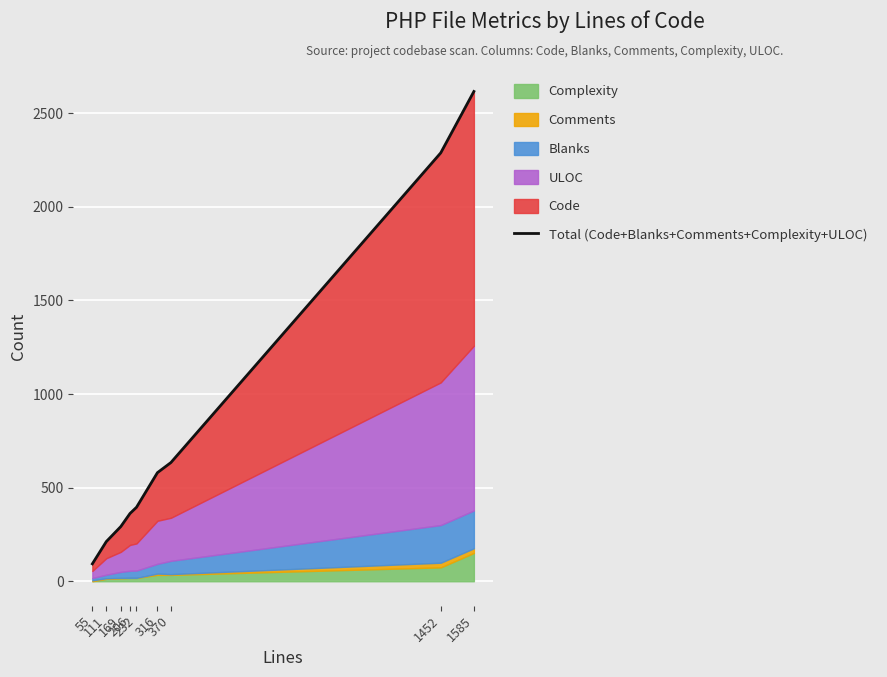

Reading left to right, extract all data points from this chart.

93	212	292	362	395	580	634	2288	2616